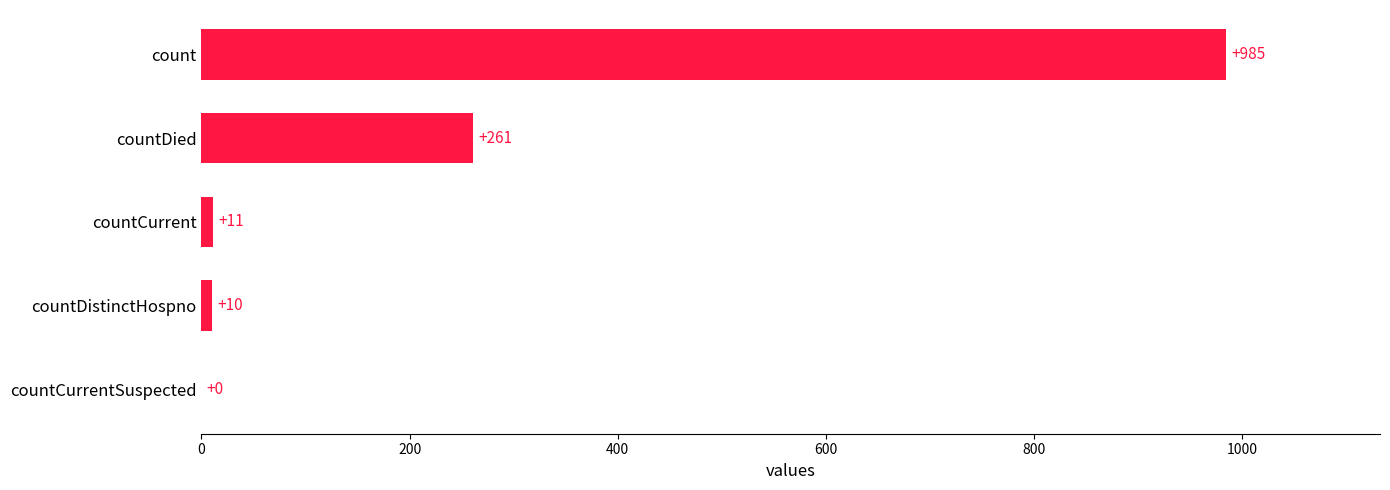

What is the sum of the values at countCurrent and count?

996